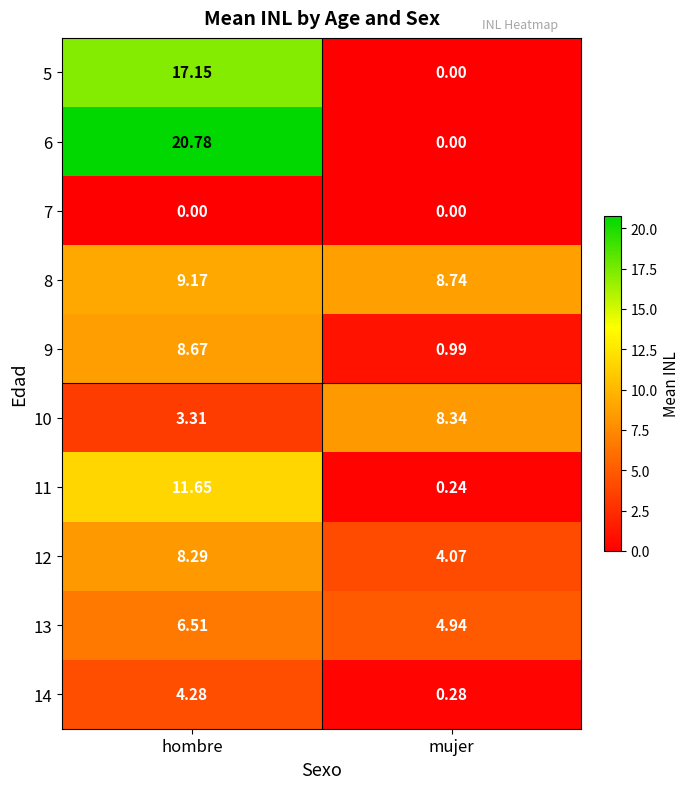

Which series has the largest range (max minus min)?

6